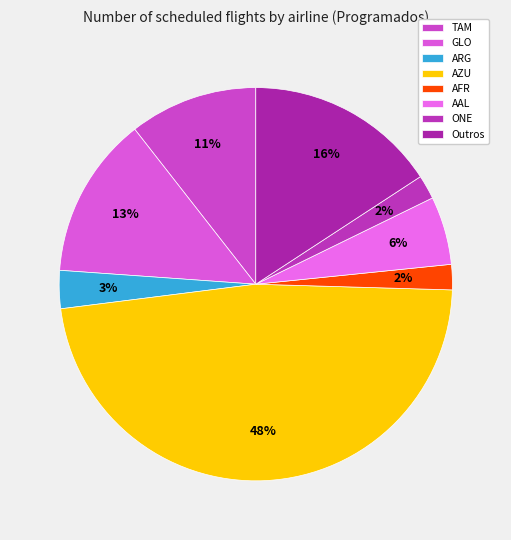

Count the number of slices in the pie.

8